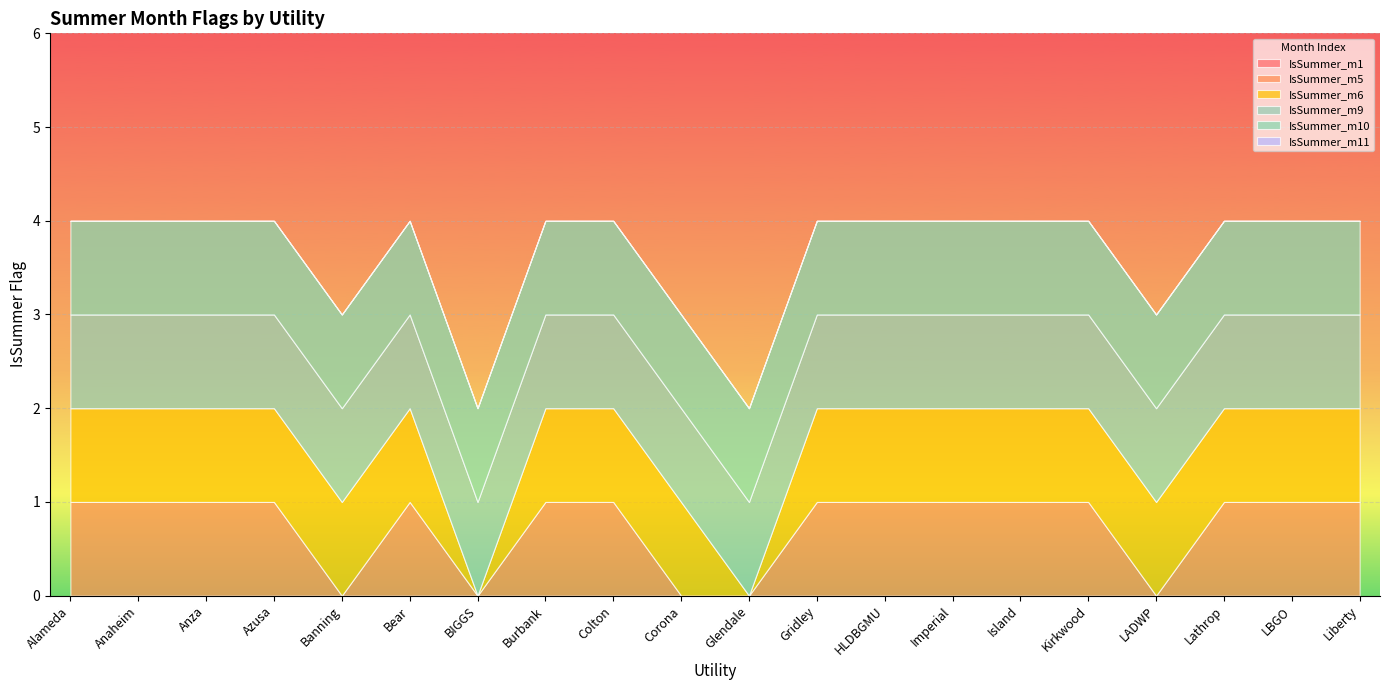

Reading left to right, what are all the values shown in this chart?

IsSummer_m1: Alameda=0	Anaheim=0	Anza=0	Azusa=0	Banning=0	Bear=0	BIGGS=0	Burbank=0	Colton=0	Corona=0	Glendale=0	Gridley=0	HLDBGMU=0	Imperial=0	Island=0	Kirkwood=0	LADWP=0	Lathrop=0	LBGO=0	Liberty=0
IsSummer_m5: Alameda=1	Anaheim=1	Anza=1	Azusa=1	Banning=0	Bear=1	BIGGS=0	Burbank=1	Colton=1	Corona=0	Glendale=0	Gridley=1	HLDBGMU=1	Imperial=1	Island=1	Kirkwood=1	LADWP=0	Lathrop=1	LBGO=1	Liberty=1
IsSummer_m6: Alameda=1	Anaheim=1	Anza=1	Azusa=1	Banning=1	Bear=1	BIGGS=0	Burbank=1	Colton=1	Corona=1	Glendale=0	Gridley=1	HLDBGMU=1	Imperial=1	Island=1	Kirkwood=1	LADWP=1	Lathrop=1	LBGO=1	Liberty=1
IsSummer_m9: Alameda=1	Anaheim=1	Anza=1	Azusa=1	Banning=1	Bear=1	BIGGS=1	Burbank=1	Colton=1	Corona=1	Glendale=1	Gridley=1	HLDBGMU=1	Imperial=1	Island=1	Kirkwood=1	LADWP=1	Lathrop=1	LBGO=1	Liberty=1
IsSummer_m10: Alameda=1	Anaheim=1	Anza=1	Azusa=1	Banning=1	Bear=1	BIGGS=1	Burbank=1	Colton=1	Corona=1	Glendale=1	Gridley=1	HLDBGMU=1	Imperial=1	Island=1	Kirkwood=1	LADWP=1	Lathrop=1	LBGO=1	Liberty=1
IsSummer_m11: Alameda=0	Anaheim=0	Anza=0	Azusa=0	Banning=0	Bear=0	BIGGS=0	Burbank=0	Colton=0	Corona=0	Glendale=0	Gridley=0	HLDBGMU=0	Imperial=0	Island=0	Kirkwood=0	LADWP=0	Lathrop=0	LBGO=0	Liberty=0